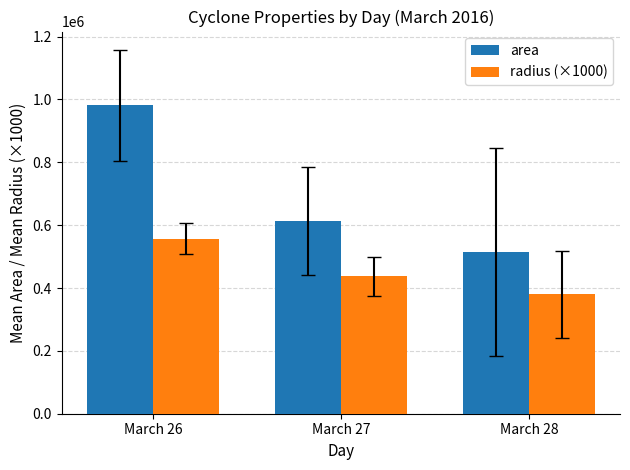

How many bars are there in each group?

2